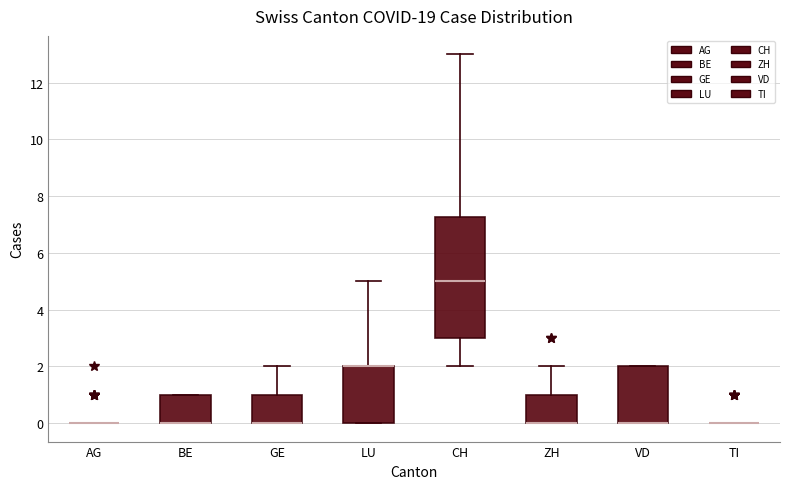

Where is the lower edge of the box for ZH on the y-axis? The values are not printed on the chart, so give them approximately, as read against the axis.

0.0